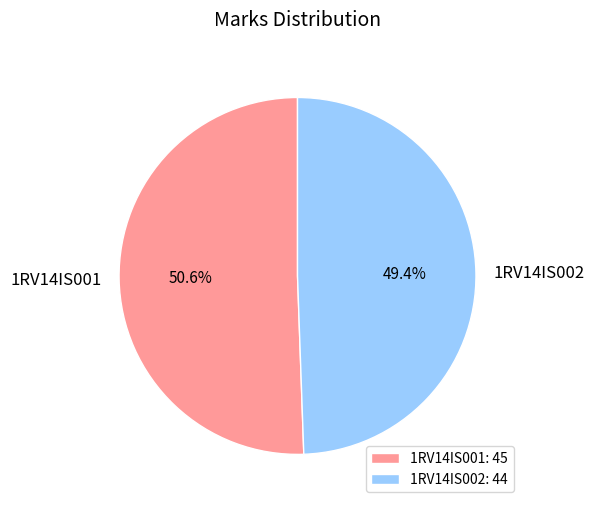

The 1RV14IS001 slice represents 36% of the pie. True or false?

False